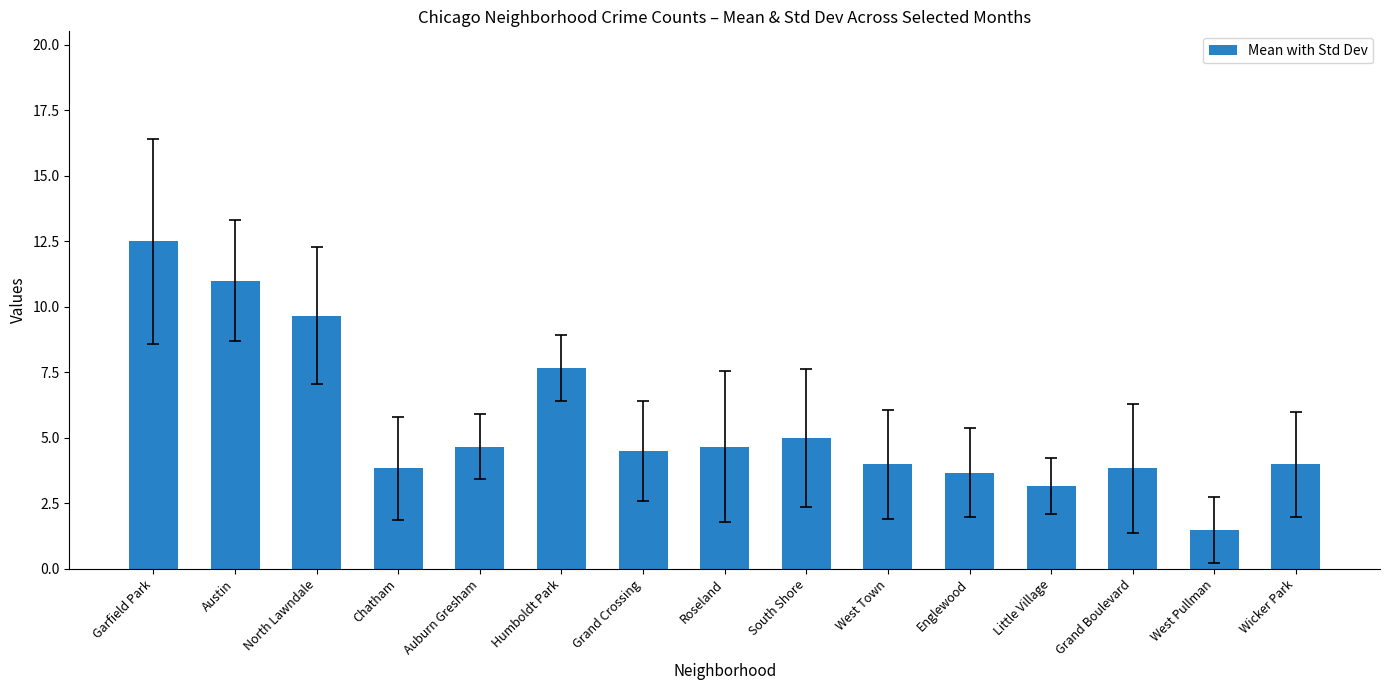

What position from the right is Wicker Park?

1